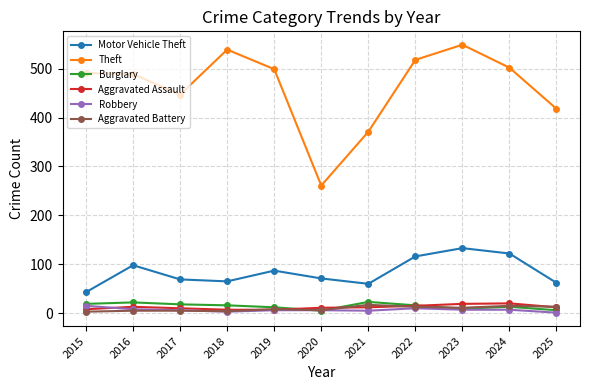

At which category is the sum across all series the highest?

2023